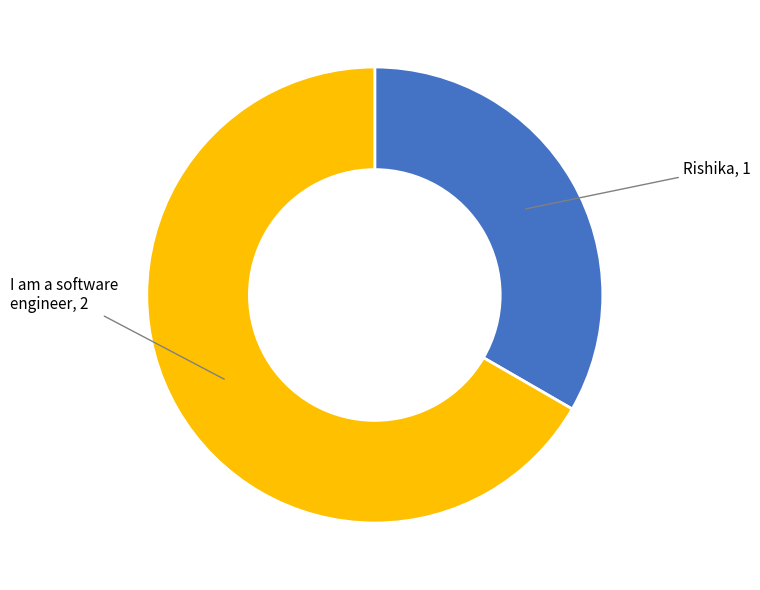

Does any single category account for the majority?

Yes